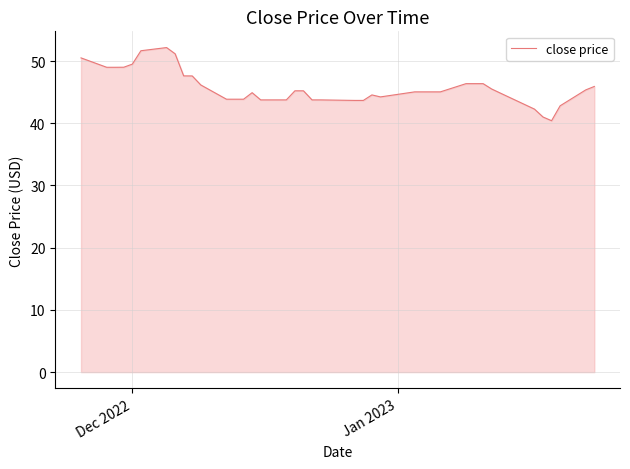

What is the smallest value displayed?

40.4